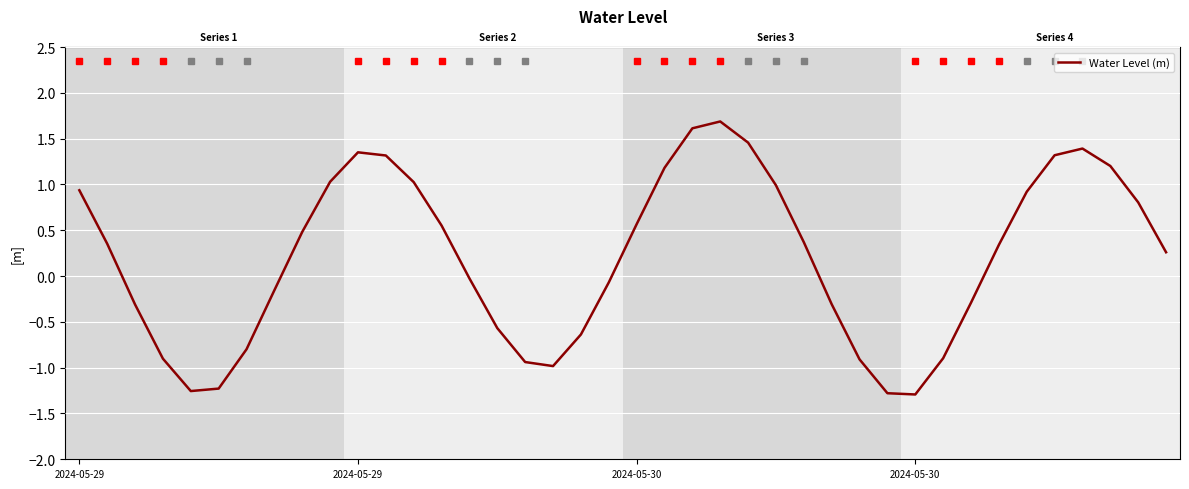

How many values are above zero?

22